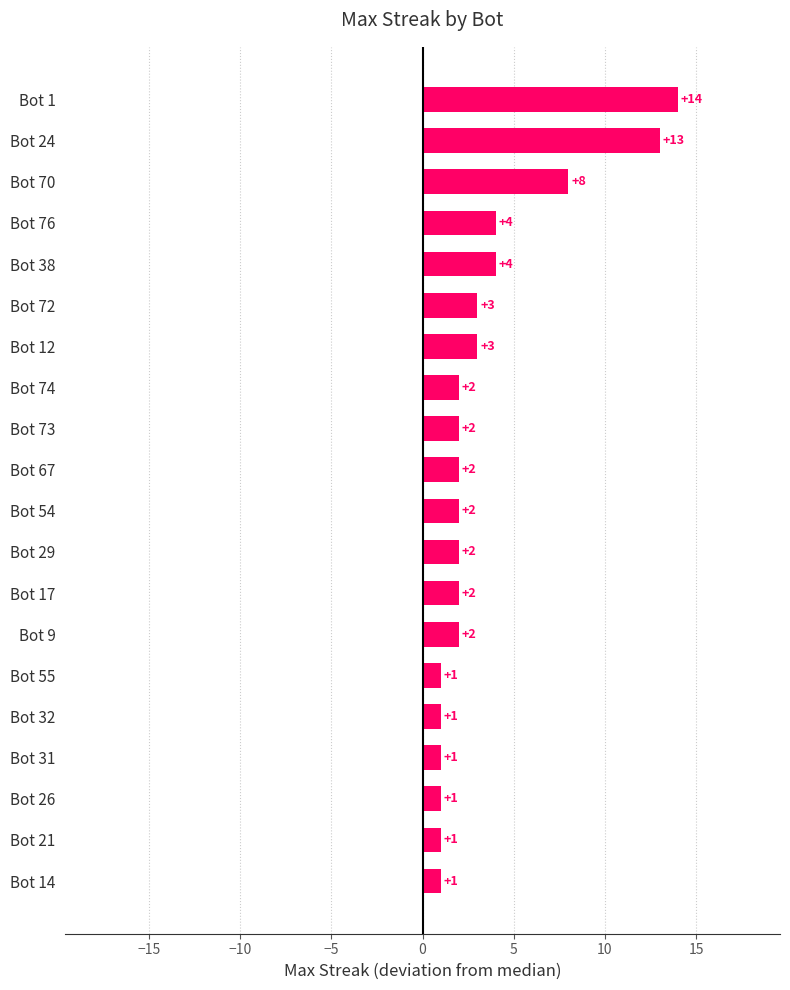

How many bars are there in total?

20